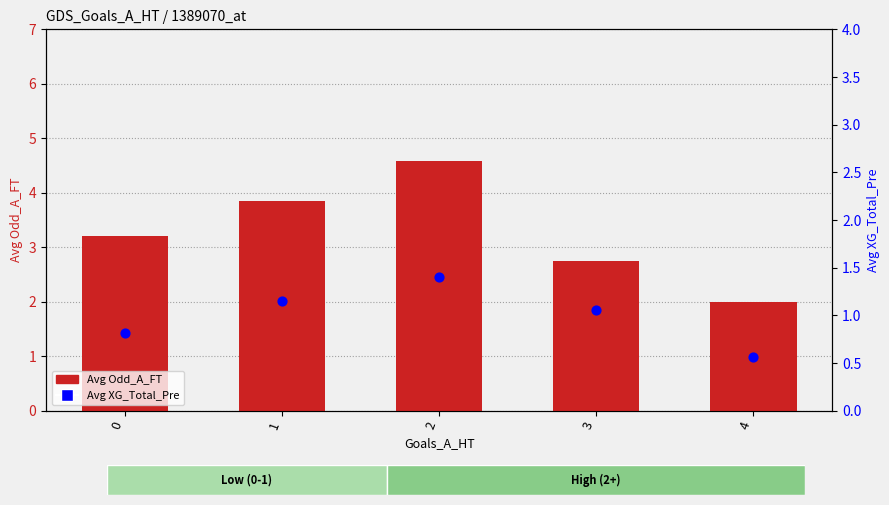

What is the total value across all series at 0?

4.0